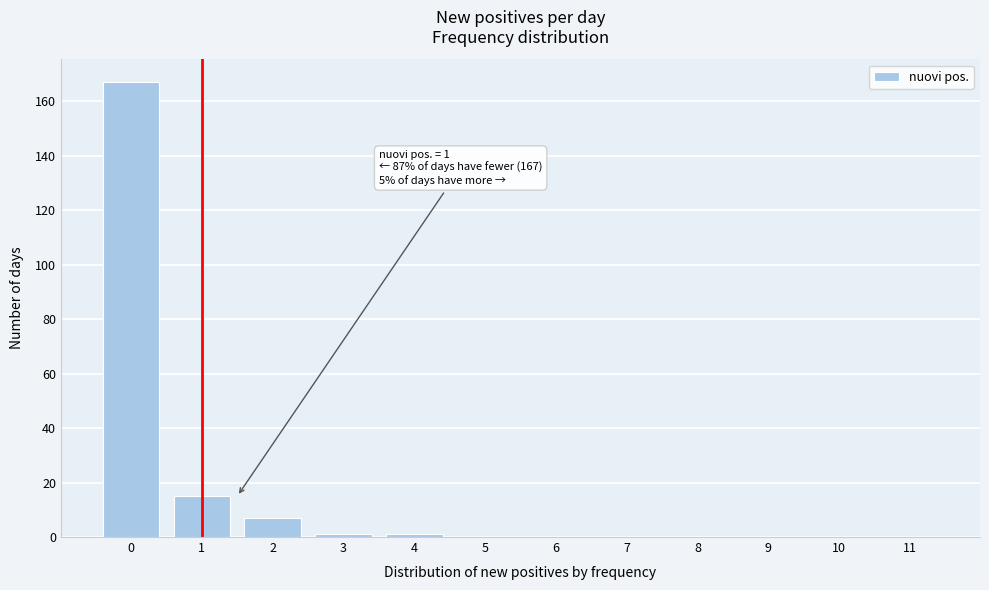

Reading left to right, transcribe all the data shown in this chart.

0=167	1=15	2=7	3=1	4=1	5=0	6=0	7=0	8=0	9=0	10=0	11=0